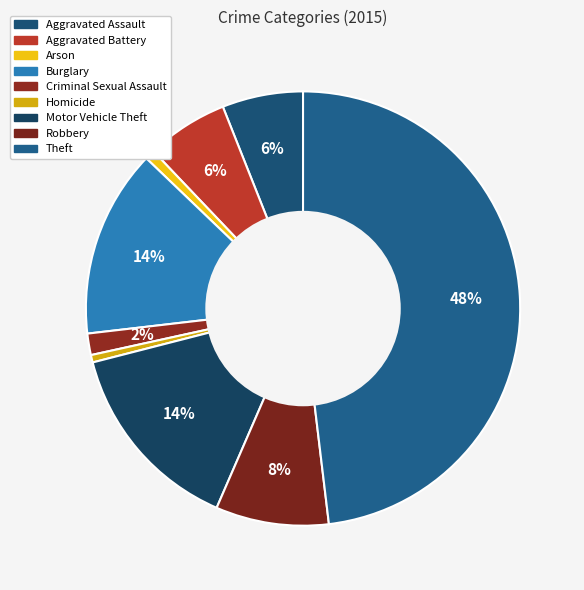

To the nearest percent, what portion does Arson represent?

1%